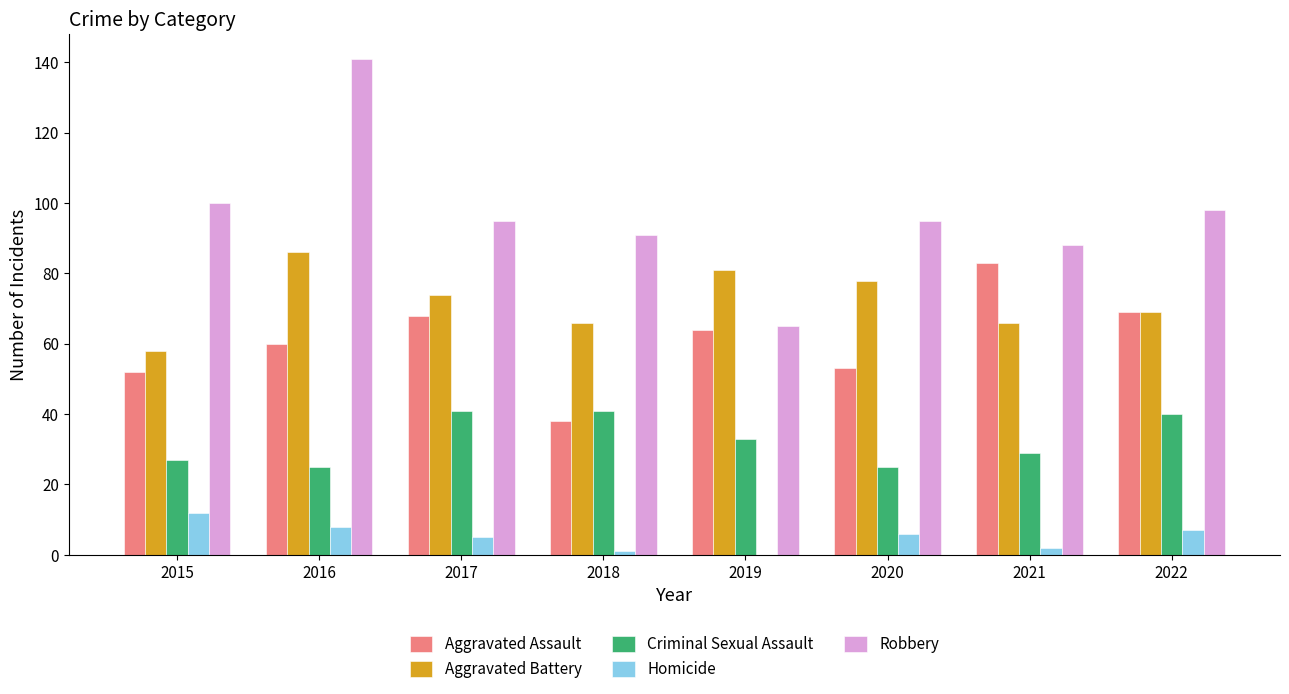

The Aggravated Battery series shows 58 at 2015. True or false?

True